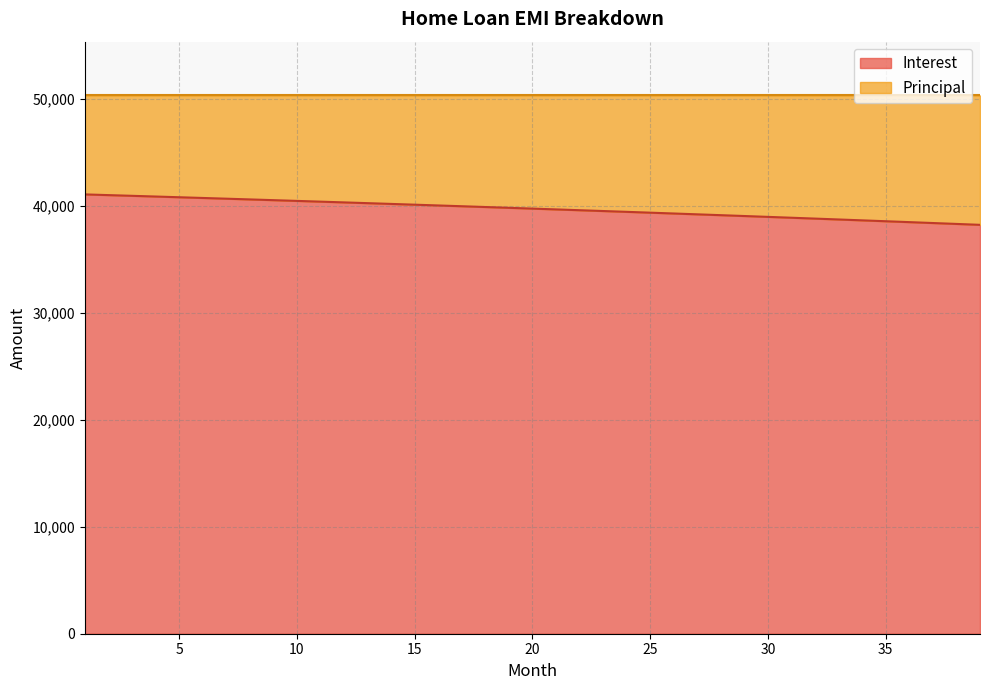

What is the difference between the maximum and second lowest values?

2760.6